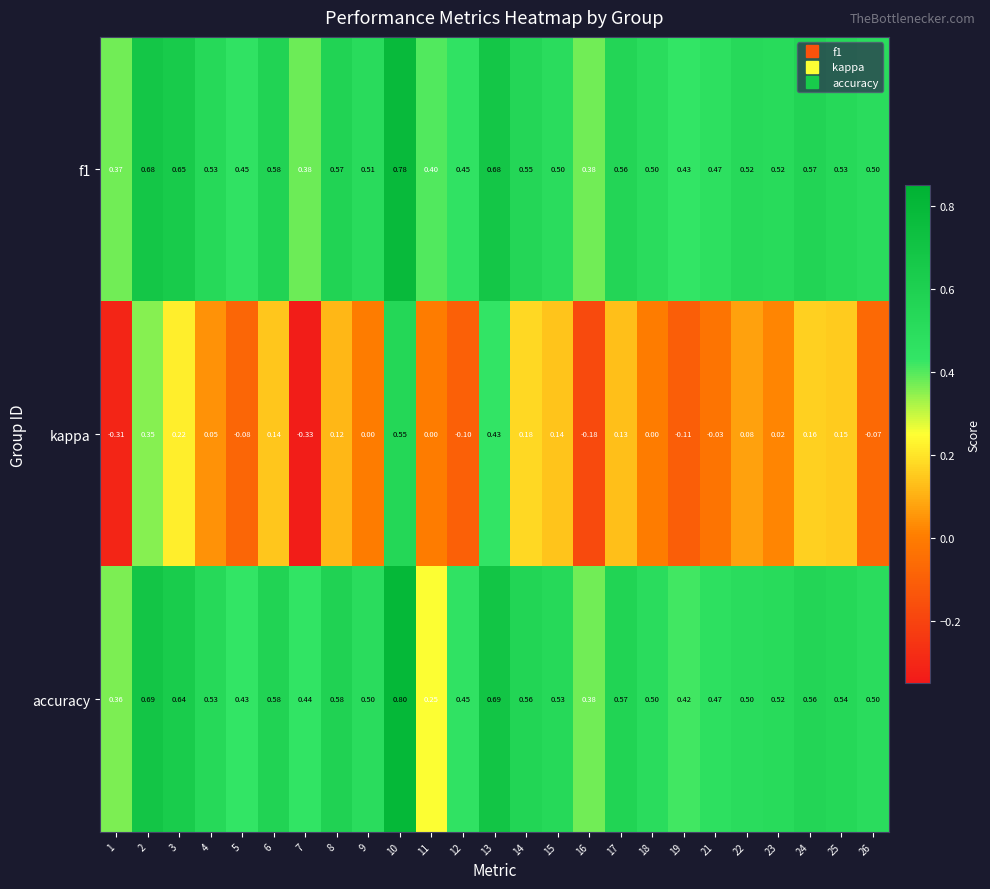

Which series changed the most between 2 and 16?

kappa